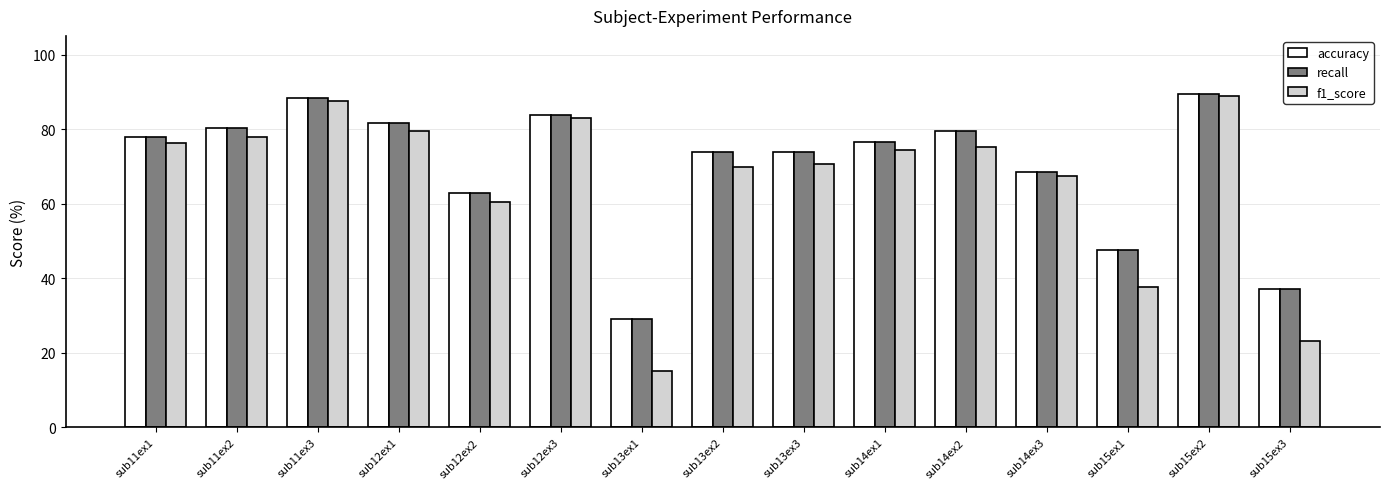

What is the sum of the recall values at sub11ex3 and sub13ex2?

162.4